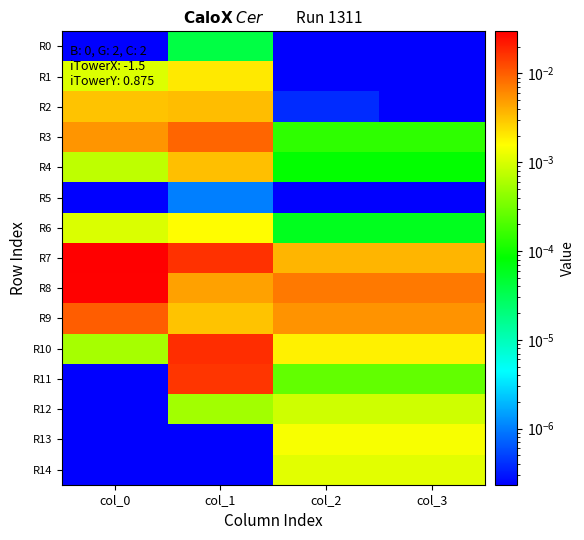

Count the number of categories in the chart.

4